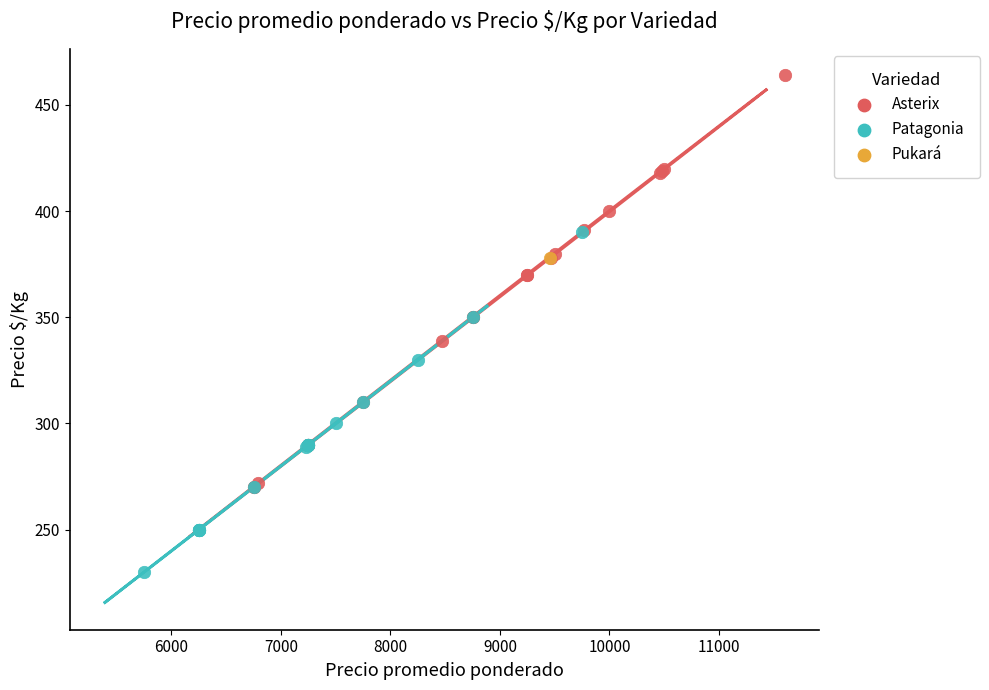

What are all the series names shown in the legend?

Asterix, Patagonia, Pukará